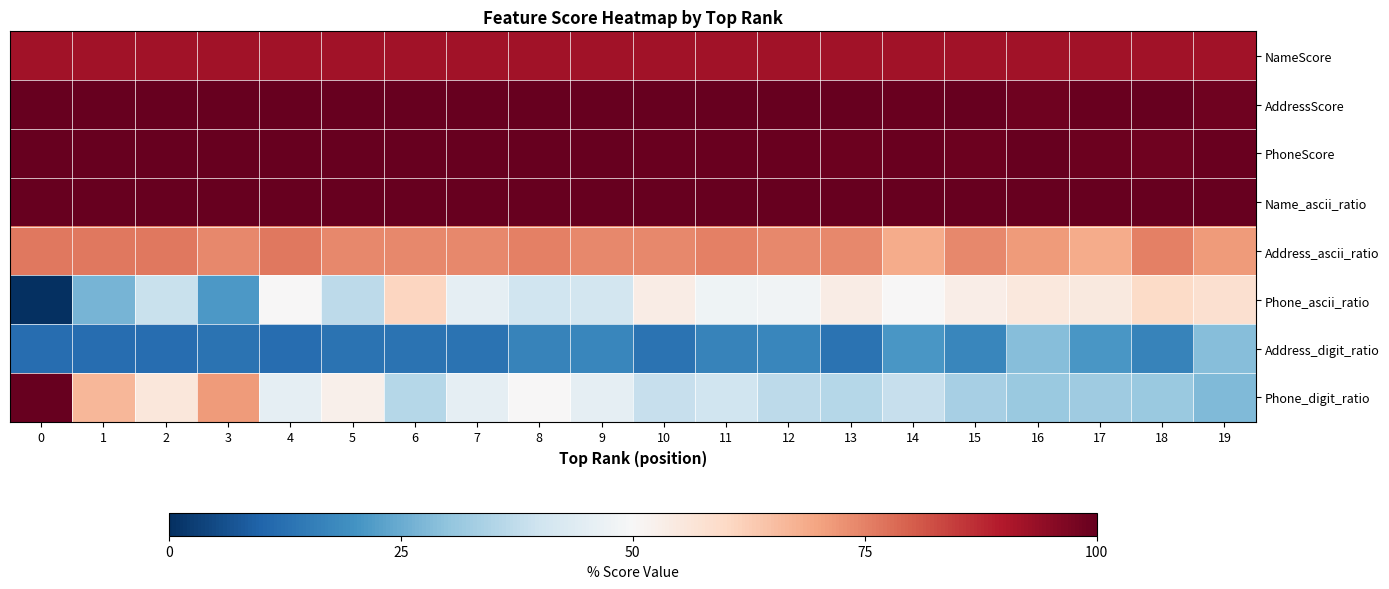

Reading left to right, transcribe all the data shown in this chart.

NameScore: 0=0.9	1=0.9	2=0.9	3=0.9	4=0.9	5=0.9	6=0.9	7=0.9	8=0.9	9=0.9	10=0.9	11=0.9	12=0.9	13=0.9	14=0.9	15=0.9	16=0.9	17=0.9	18=0.9	19=0.9
AddressScore: 0=1.0	1=1.0	2=1.0	3=1.0	4=1.0	5=1.0	6=1.0	7=1.0	8=1.0	9=1.0	10=1.0	11=1.0	12=1.0	13=1.0	14=1.0	15=1.0	16=1.0	17=1.0	18=1.0	19=1.0
PhoneScore: 0=1.0	1=1.0	2=1.0	3=1.0	4=1.0	5=1.0	6=1.0	7=1.0	8=1.0	9=1.0	10=1.0	11=1.0	12=1.0	13=1.0	14=1.0	15=1.0	16=1.0	17=1.0	18=1.0	19=1.0
Name_ascii_ratio: 0=1.0	1=1.0	2=1.0	3=1.0	4=1.0	5=1.0	6=1.0	7=1.0	8=1.0	9=1.0	10=1.0	11=1.0	12=1.0	13=1.0	14=1.0	15=1.0	16=1.0	17=1.0	18=1.0	19=1.0
Address_ascii_ratio: 0=0.8	1=0.8	2=0.8	3=0.7	4=0.8	5=0.7	6=0.7	7=0.7	8=0.8	9=0.7	10=0.7	11=0.8	12=0.7	13=0.7	14=0.7	15=0.7	16=0.7	17=0.7	18=0.8	19=0.7
Phone_ascii_ratio: 0=0.0	1=0.3	2=0.4	3=0.2	4=0.5	5=0.4	6=0.6	7=0.5	8=0.4	9=0.4	10=0.5	11=0.5	12=0.5	13=0.5	14=0.5	15=0.5	16=0.6	17=0.5	18=0.6	19=0.6
Address_digit_ratio: 0=0.1	1=0.1	2=0.1	3=0.1	4=0.1	5=0.1	6=0.1	7=0.1	8=0.2	9=0.2	10=0.1	11=0.2	12=0.2	13=0.1	14=0.2	15=0.2	16=0.3	17=0.2	18=0.2	19=0.3
Phone_digit_ratio: 0=1.0	1=0.7	2=0.6	3=0.7	4=0.5	5=0.5	6=0.4	7=0.5	8=0.5	9=0.5	10=0.4	11=0.4	12=0.4	13=0.4	14=0.4	15=0.3	16=0.3	17=0.3	18=0.3	19=0.3